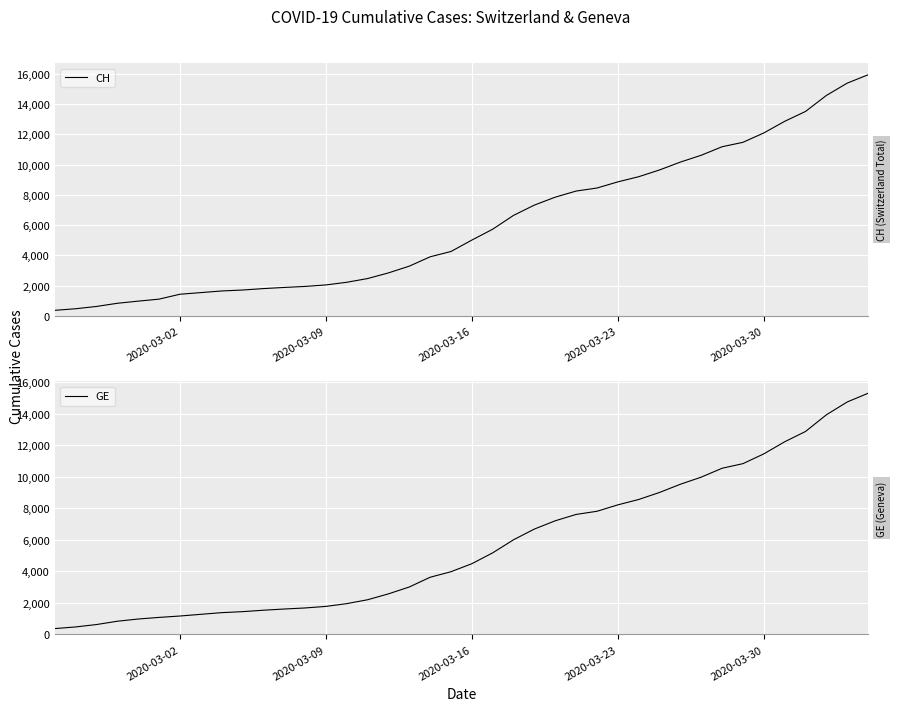

What is the highest value of the GE series?

15284